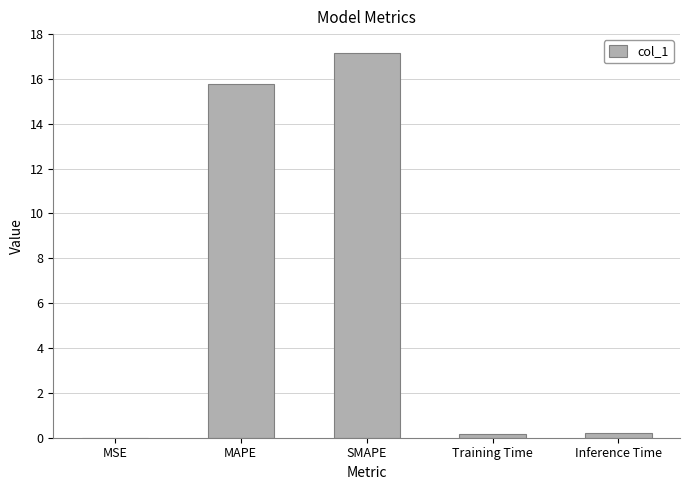

Which label corresponds to the largest value in the chart?

SMAPE